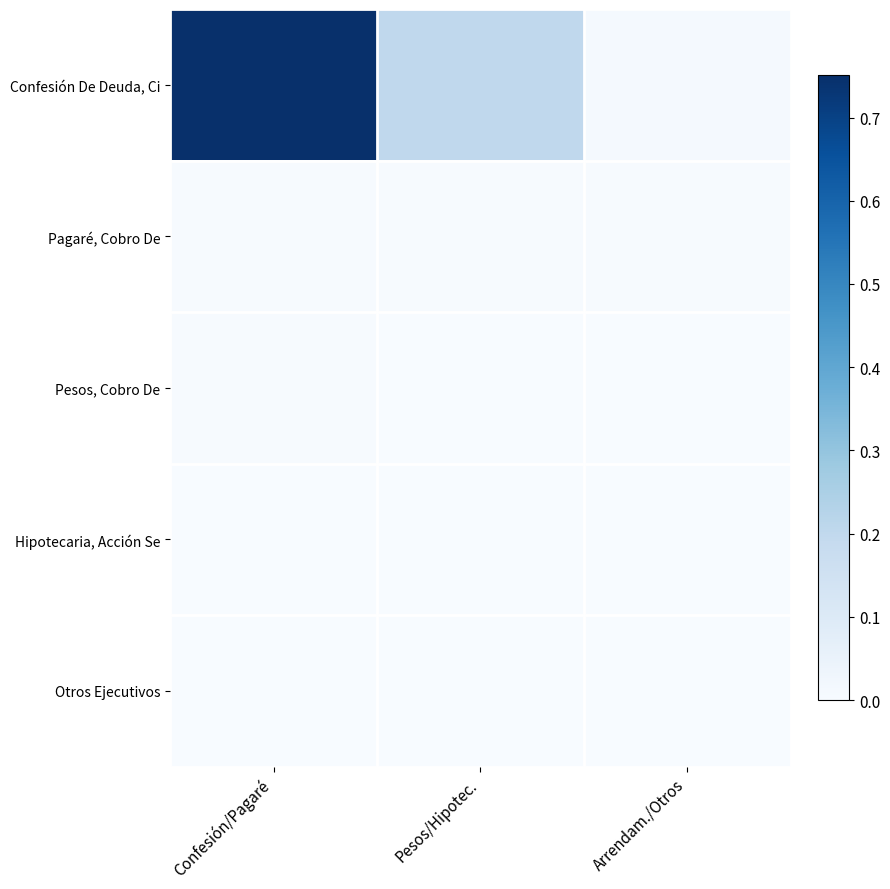

Reading left to right, what are all the values shown in this chart?

Confesión De Deuda, Ci: Confesión/Pagaré=0.8	Pesos/Hipotec.=0.2	Arrendam./Otros=0.0
Pagaré, Cobro De: Confesión/Pagaré=0.0	Pesos/Hipotec.=0.0	Arrendam./Otros=0.0
Pesos, Cobro De: Confesión/Pagaré=0.0	Pesos/Hipotec.=0.0	Arrendam./Otros=0.0
Hipotecaria, Acción Se: Confesión/Pagaré=0.0	Pesos/Hipotec.=0.0	Arrendam./Otros=0.0
Otros Ejecutivos: Confesión/Pagaré=0.0	Pesos/Hipotec.=0.0	Arrendam./Otros=0.0